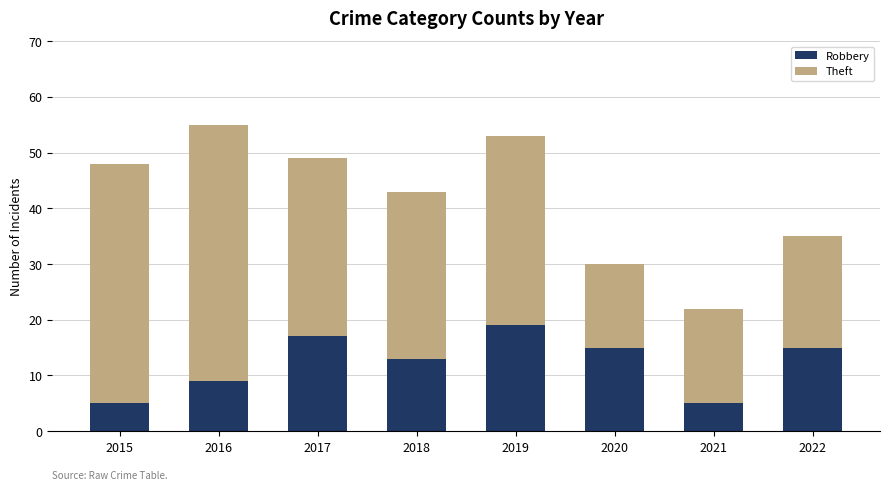

Reading left to right, transcribe the values for Robbery.

2015=5	2016=9	2017=17	2018=13	2019=19	2020=15	2021=5	2022=15